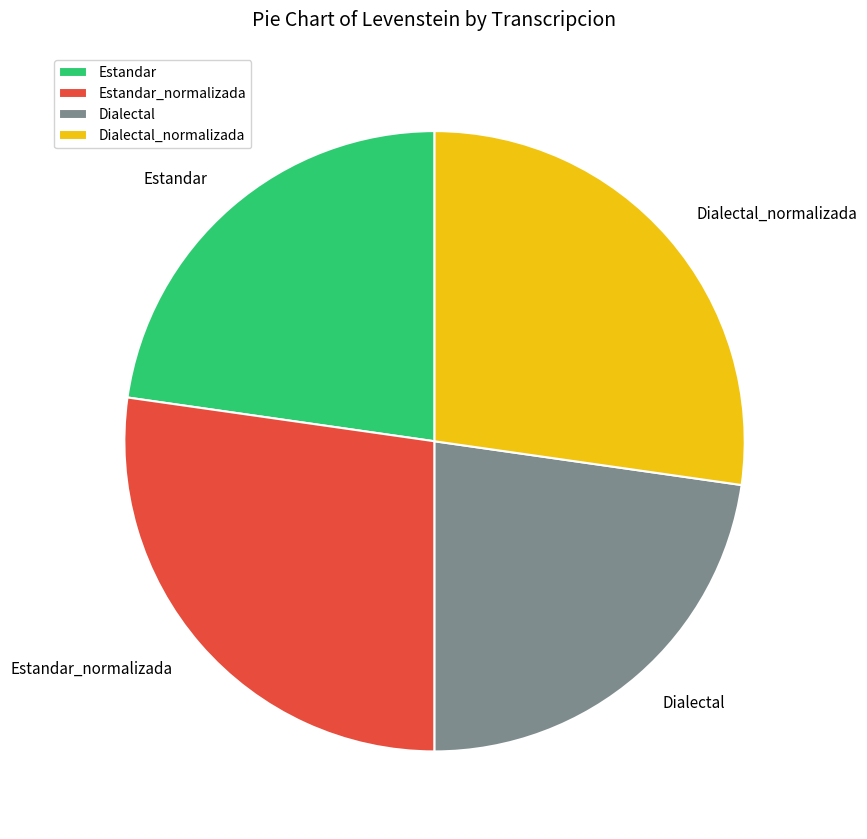

How many slices are in this pie chart?

4